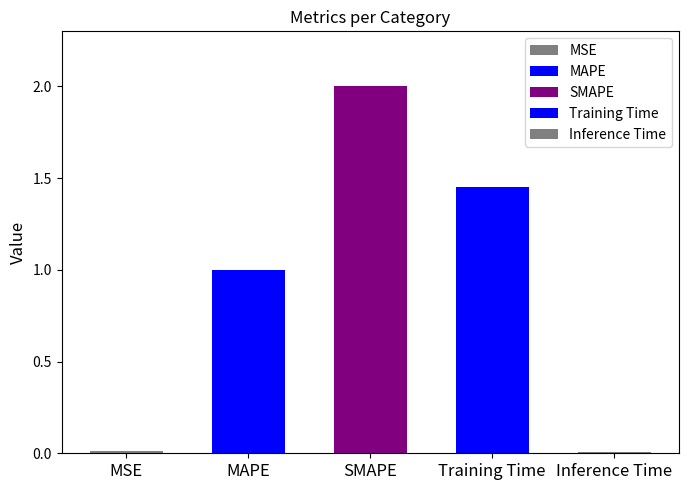

What is the difference between the maximum and minimum values?

2.0